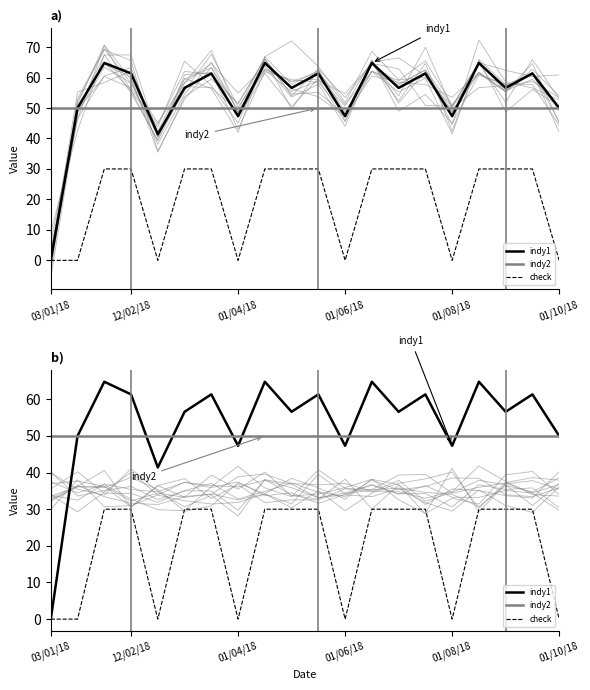

True or false: indy2 has a value of 69.3 at 18.

False